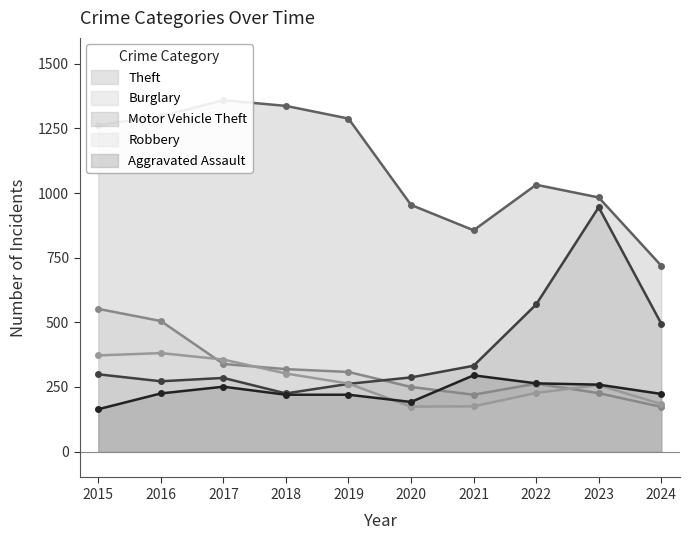

What are all the series names shown in the legend?

Theft, Burglary, Motor Vehicle Theft, Robbery, Aggravated Assault